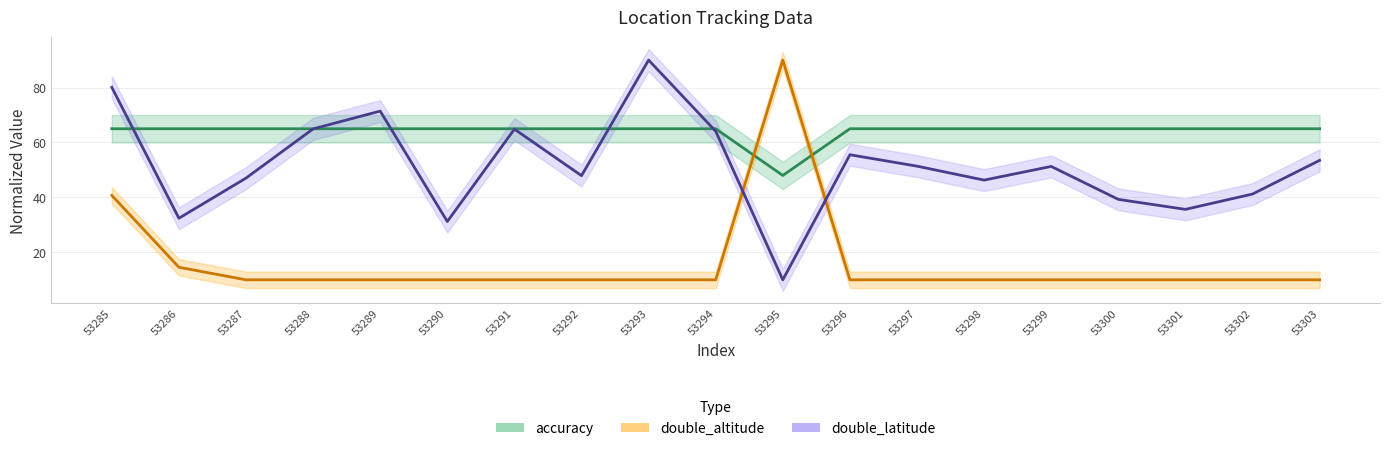

Which category has the highest value in the double_latitude series?

53293